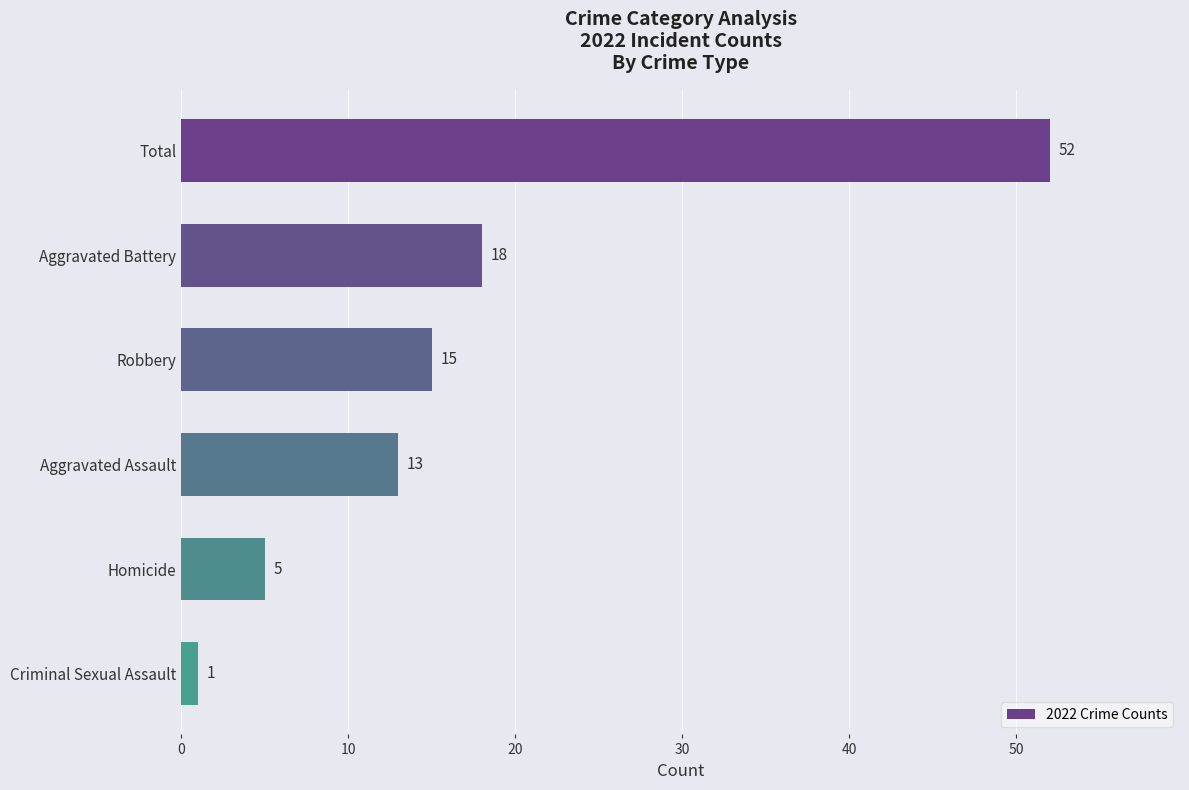

Reading bottom to top, what are all the values shown in this chart?

Criminal Sexual Assault=1	Homicide=5	Aggravated Assault=13	Robbery=15	Aggravated Battery=18	Total=52